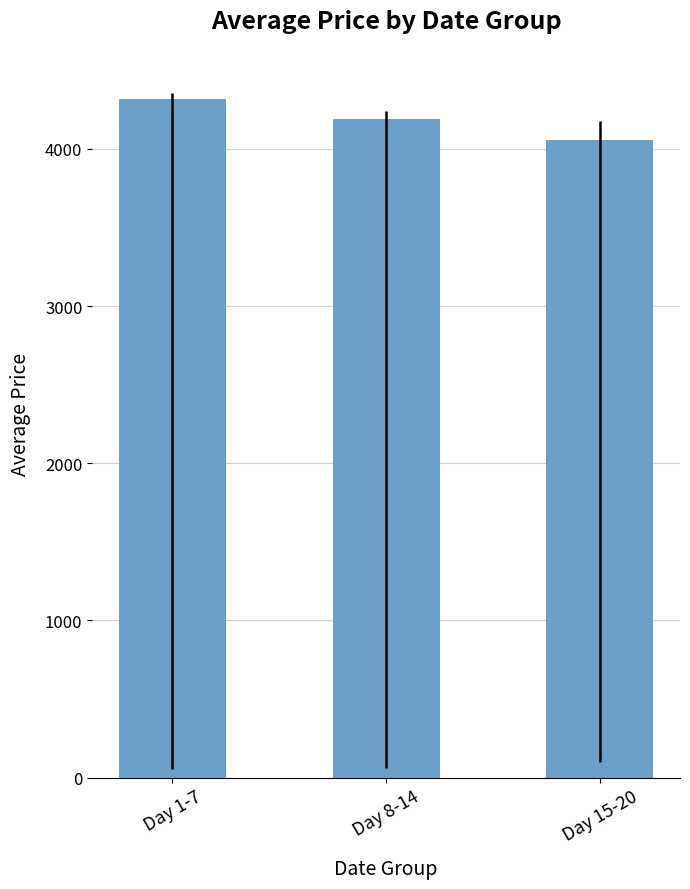

How many data points are less than 4189?

1